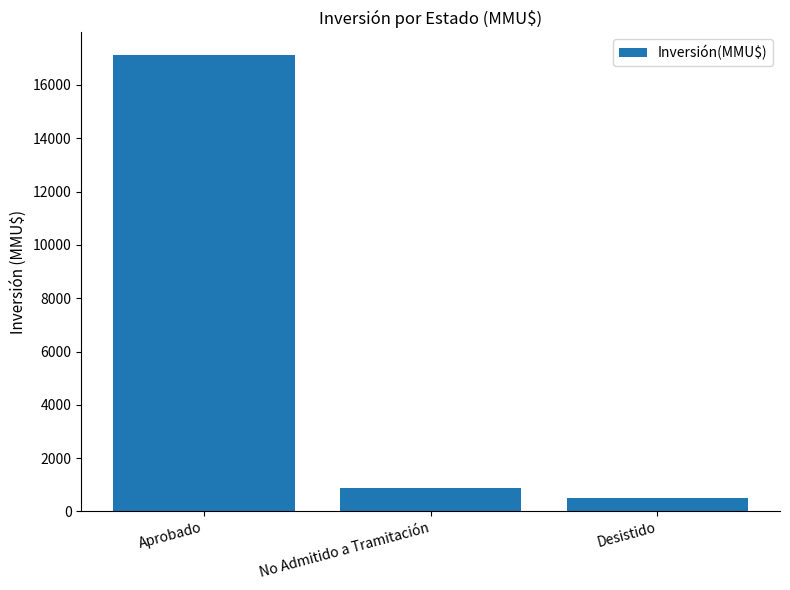

Which has a higher value, Aprobado or Desistido?

Aprobado